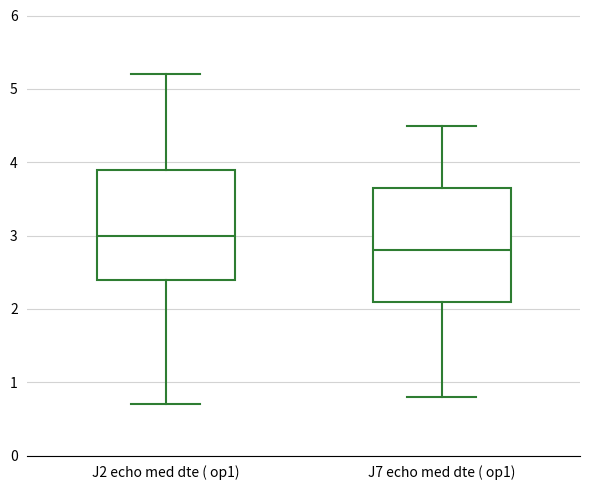

Where does the upper whisker of the box for J7 echo med dte ( op1) end on the y-axis? The values are not printed on the chart, so give them approximately, as read against the axis.

4.5